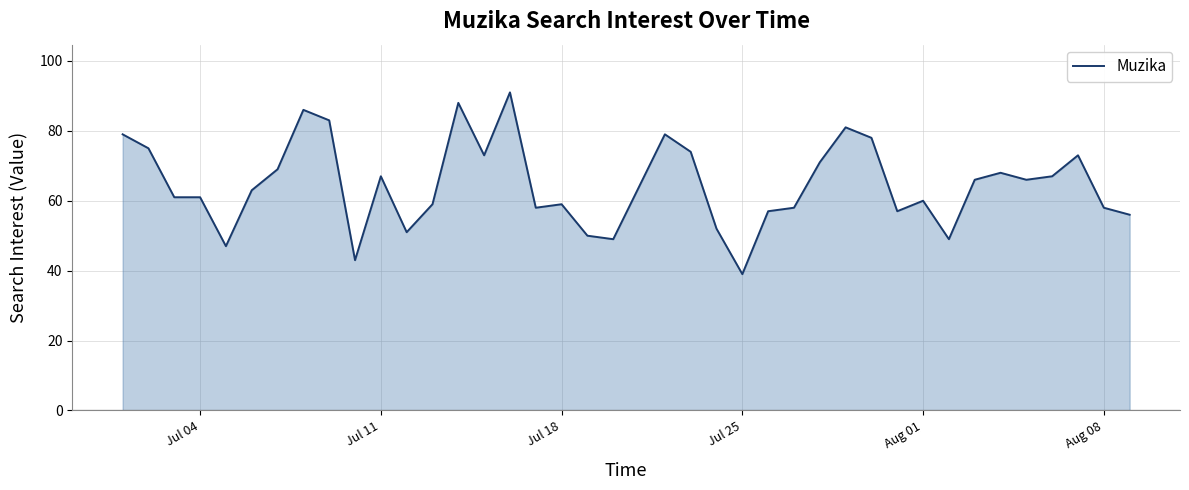

What is the greatest value displayed?

91